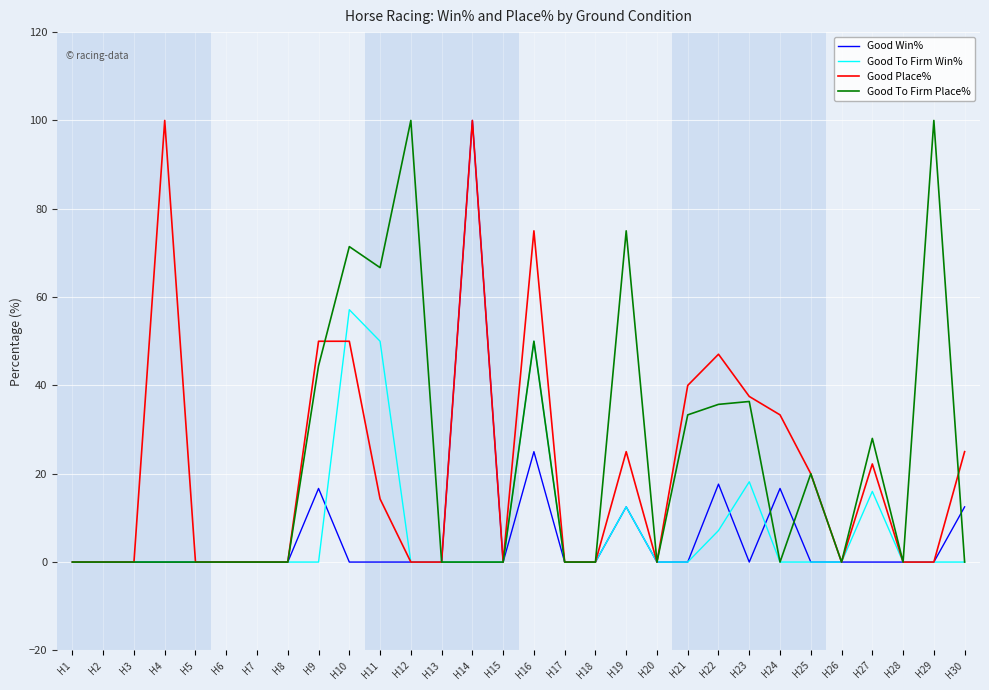

What is the total value across all series at H19?

125.0